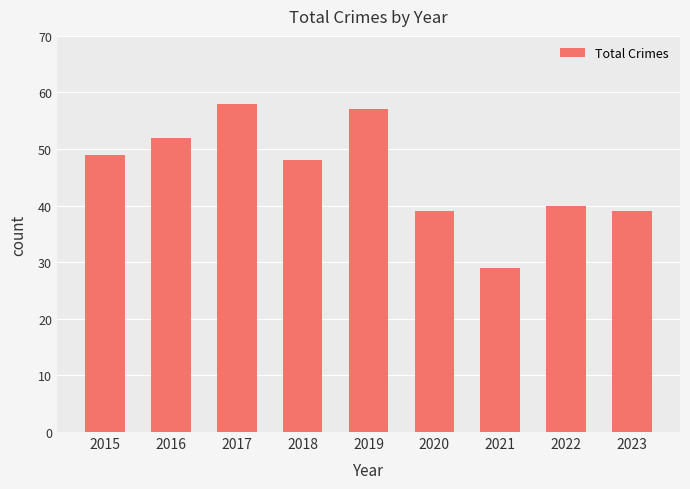

The value at 2020 is 14. True or false?

False